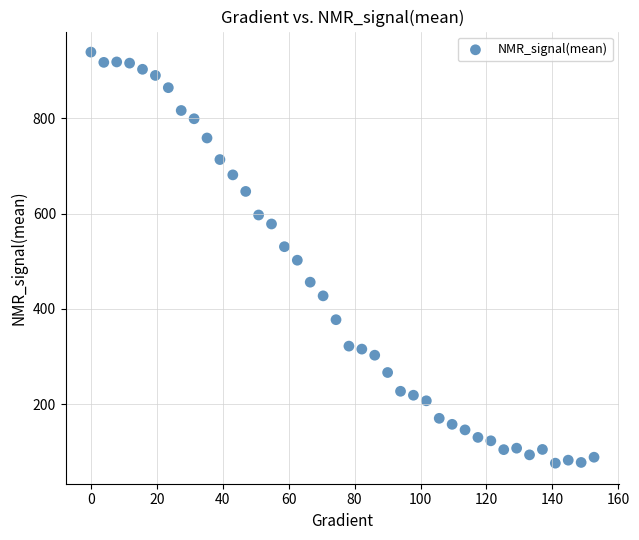

What is the range of X values (max minus min)?

152.6